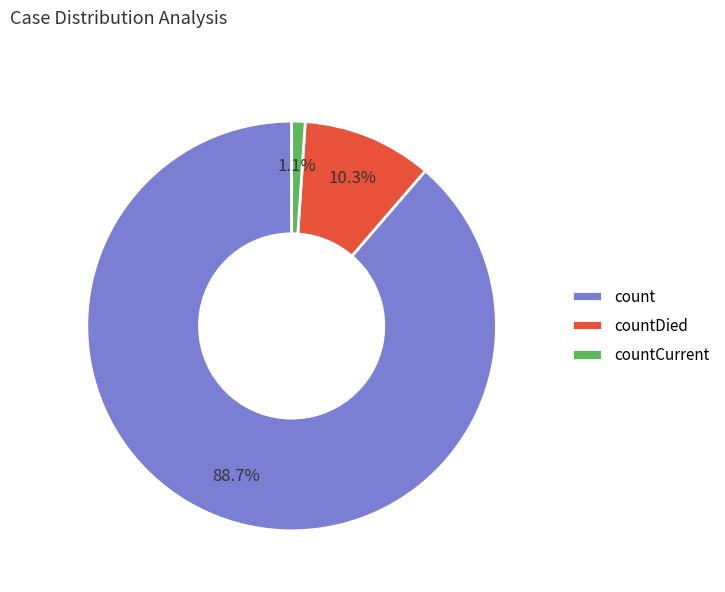

True or false: countDied accounts for 5% of the total.

False